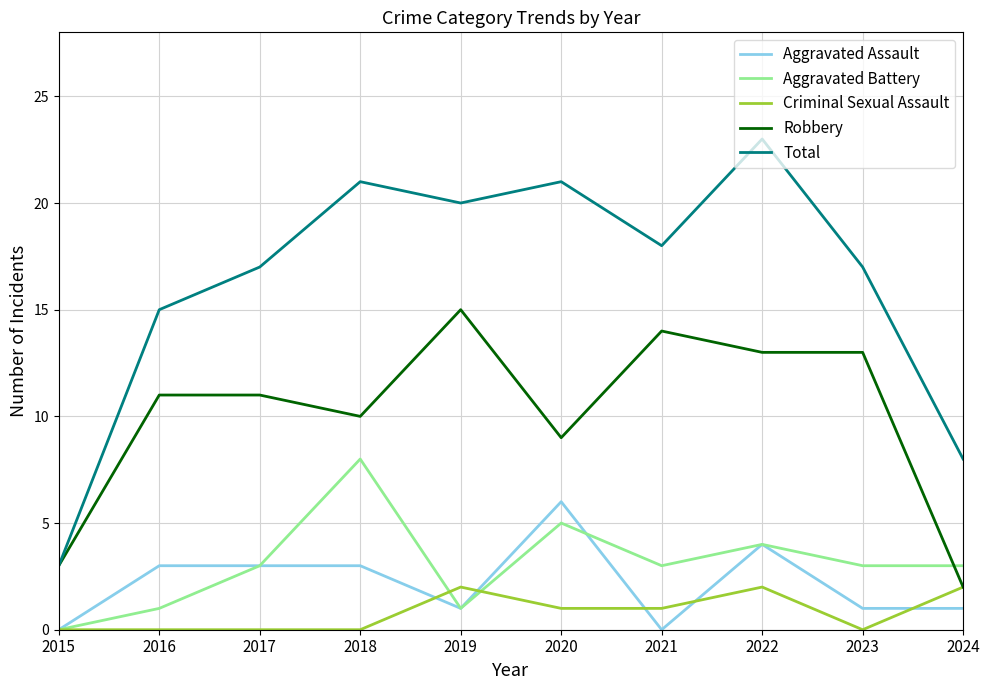

Which series has the largest range (max minus min)?

Total